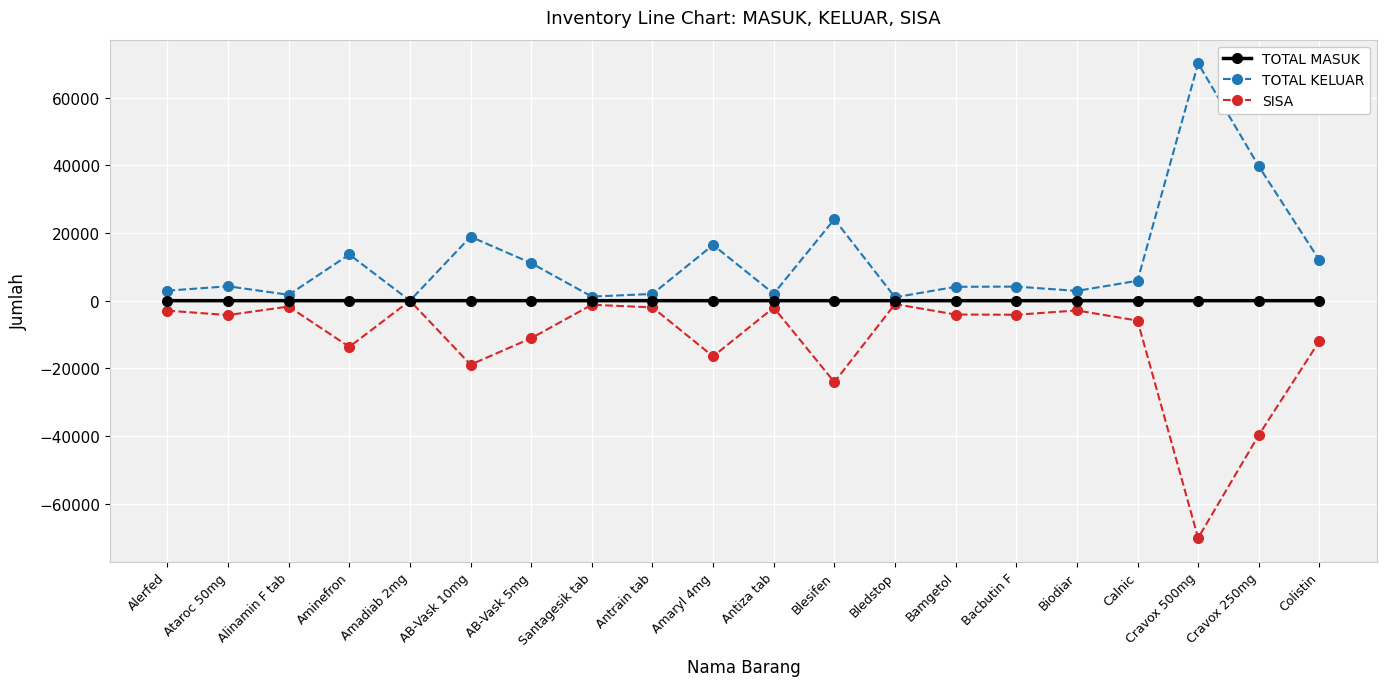

Rank the series by their average value, from highest to lowest.

TOTAL KELUAR, TOTAL MASUK, SISA